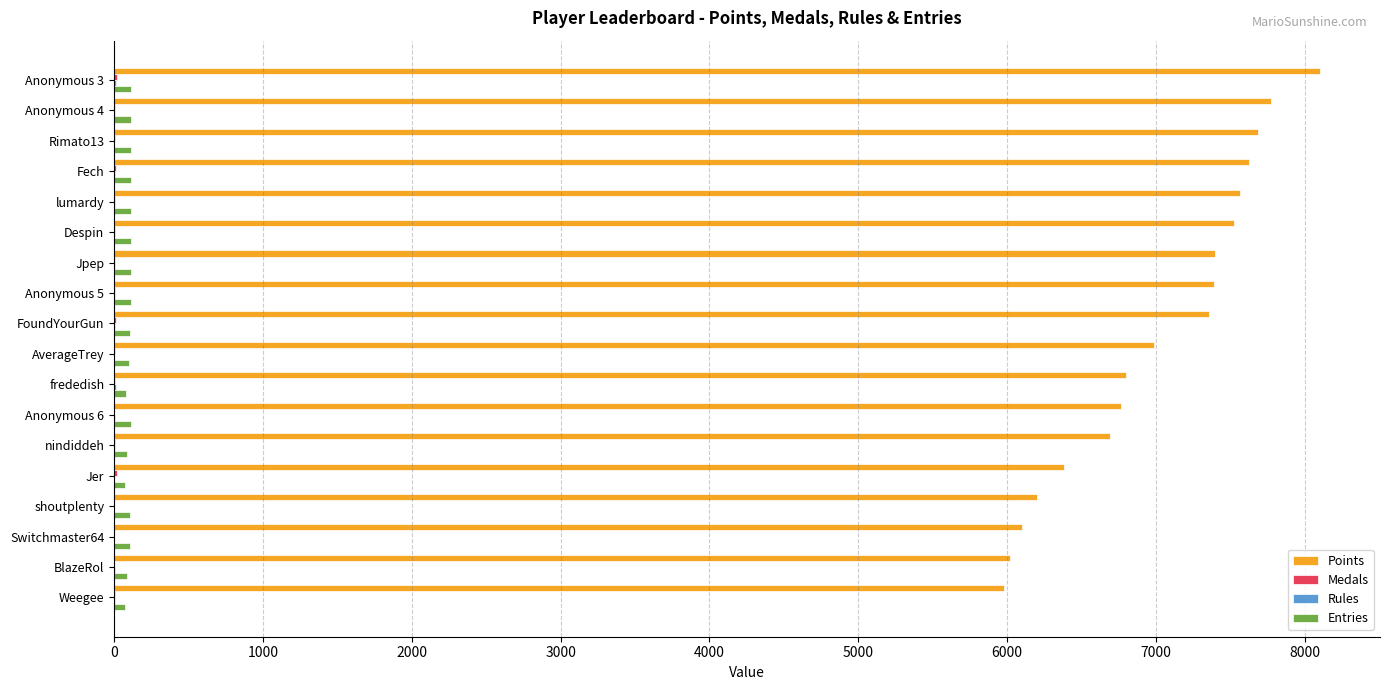

How many series are shown in this chart?

4